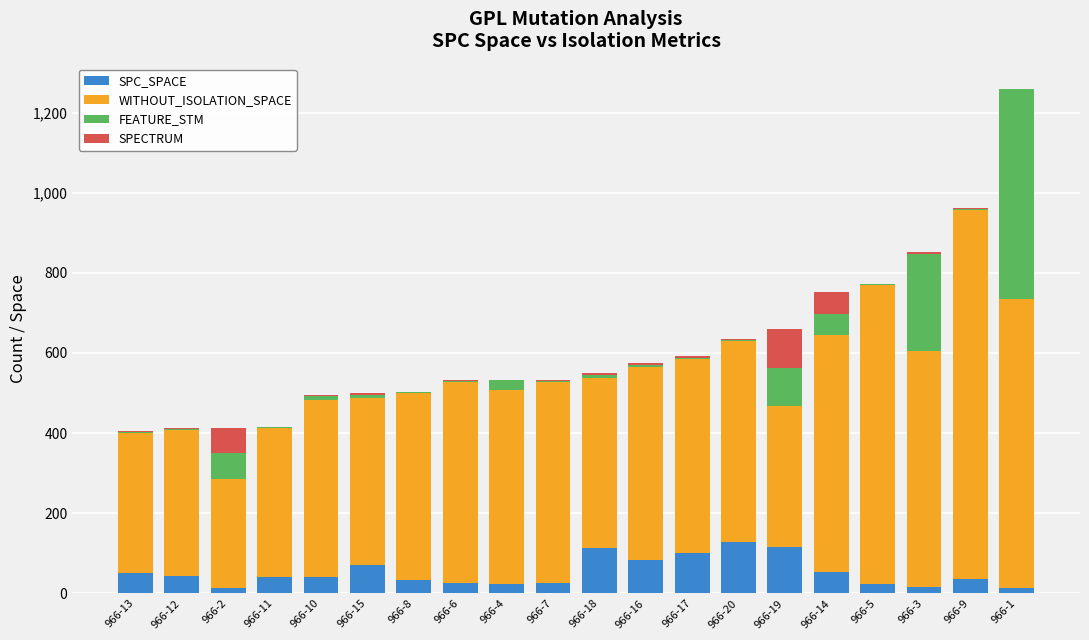

At which category is the sum across all series the highest?

966-1